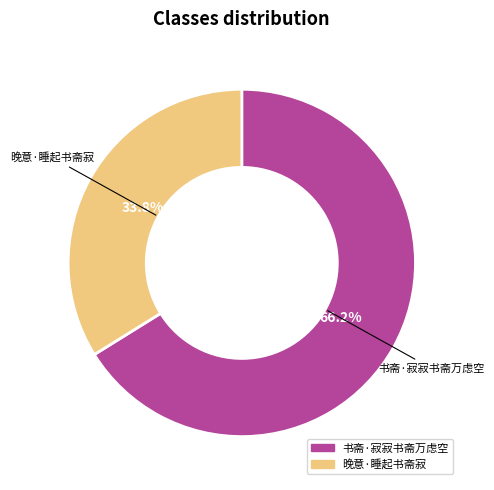

Rank the categories by value from highest to lowest.

书斋·寂寂书斋万虑空, 晚意·睡起书斋寂